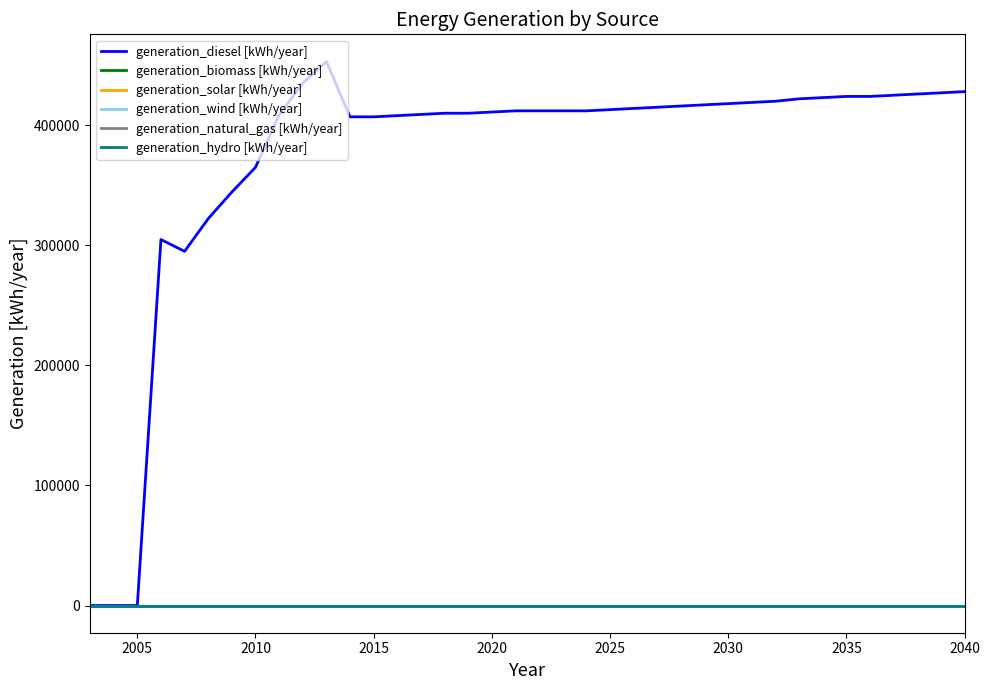

True or false: generation_biomass [kWh/year] and generation_diesel [kWh/year] cross at least once.

False